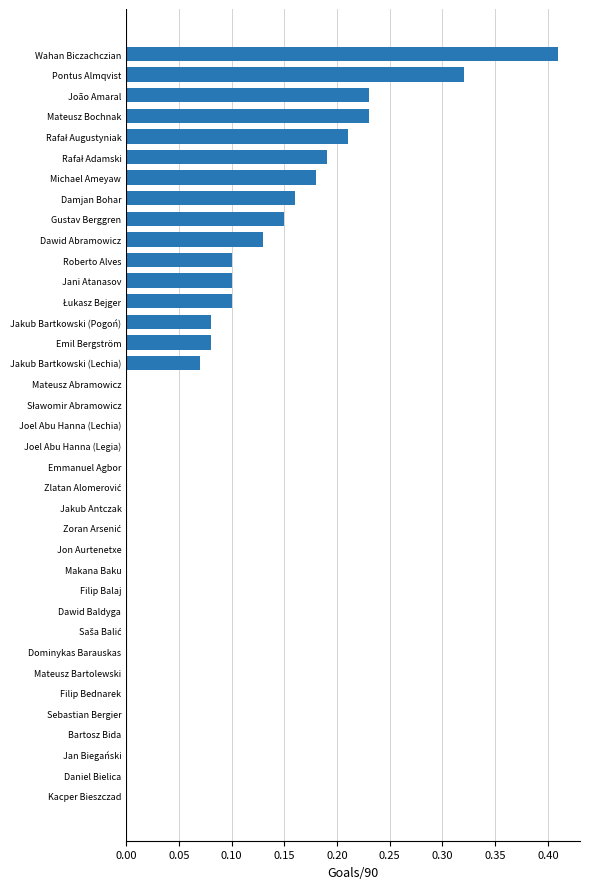

Are the bars grouped side by side (vs. stacked)?

No